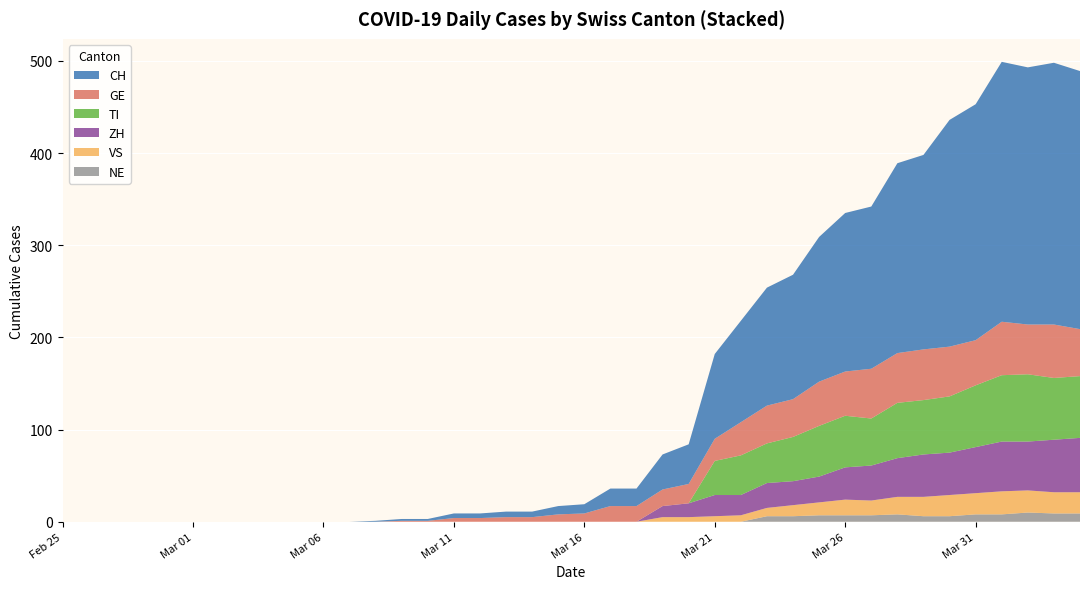

Reading left to right, list all the values displayed in this chart.

CH: 0	0	0	0	0	0	0	0	0	0	0	0	1	2	2	5	5	6	6	9	10	19	19	38	43	92	110	128	135	157	172	176	206	211	246	256	282	279	284	280
GE: 0	0	0	0	0	0	0	0	0	0	0	0	0	1	1	4	4	5	5	8	9	17	17	18	21	24	36	41	41	48	48	54	54	55	54	49	58	54	58	51
VS: 0	0	0	0	0	0	0	0	0	0	0	0	0	0	0	0	0	0	0	0	0	0	0	5	5	6	7	9	12	14	17	16	19	21	23	23	25	24	23	23
ZH: 0	0	0	0	0	0	0	0	0	0	0	0	0	0	0	0	0	0	0	0	0	0	0	12	15	23	22	27	26	28	35	38	42	46	46	50	54	53	57	59
TI: 0	0	0	0	0	0	0	0	0	0	0	0	0	0	0	0	0	0	0	0	0	0	0	0	0	37	43	43	48	55	56	51	60	59	61	67	72	73	67	67
NE: 0	0	0	0	0	0	0	0	0	0	0	0	0	0	0	0	0	0	0	0	0	0	0	0	0	0	0	6	6	7	7	7	8	6	6	8	8	10	9	9